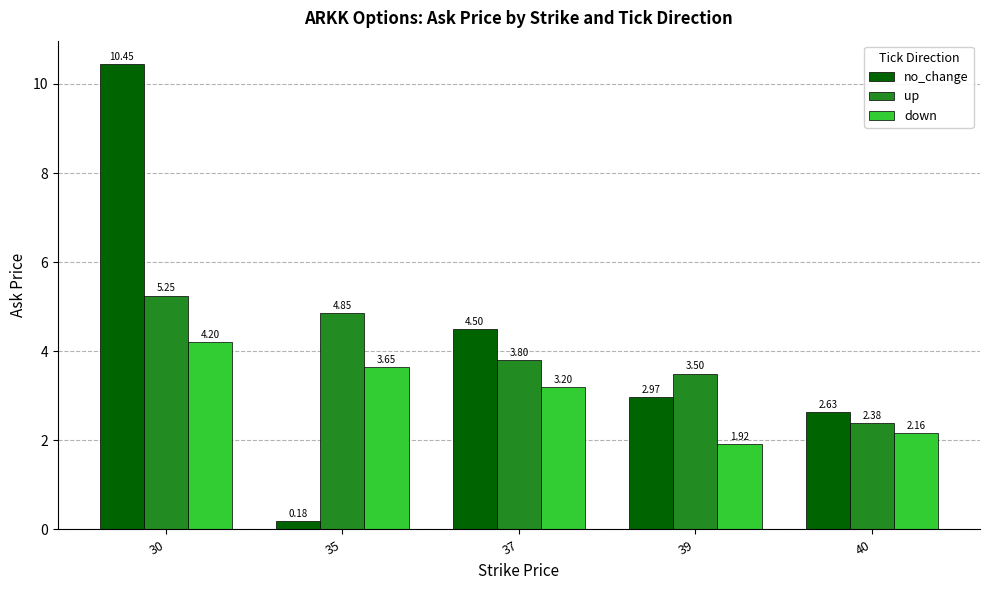

Which series has the largest range (max minus min)?

no_change